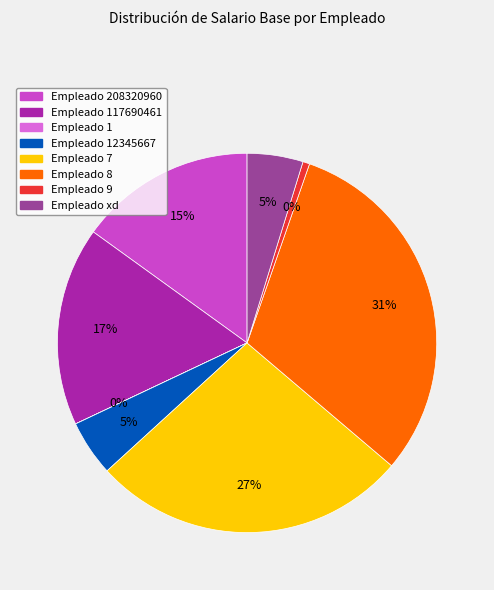

Which has a higher value, 117690461 or 7?

7